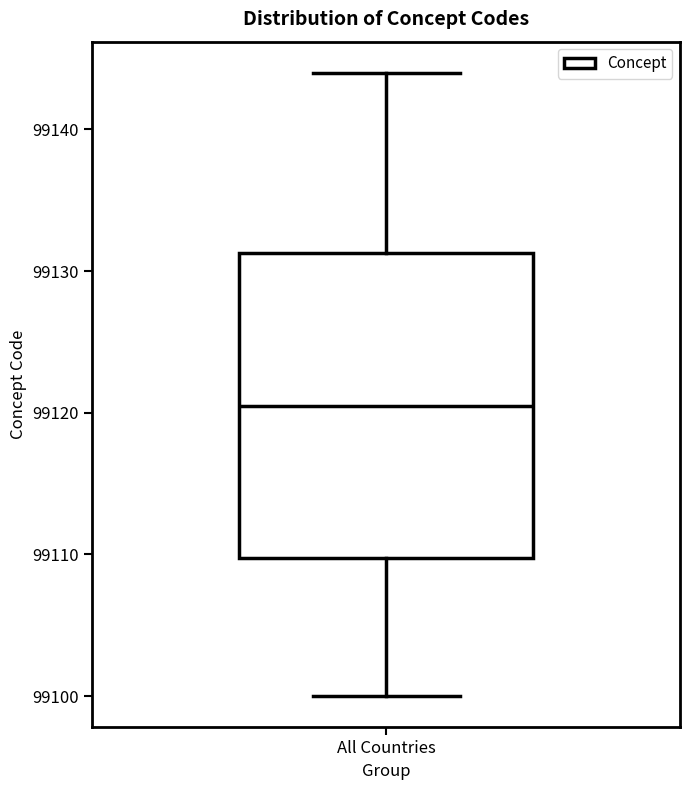

Where is the lower edge of the box for All Countries on the y-axis? The values are not printed on the chart, so give them approximately, as read against the axis.

99110